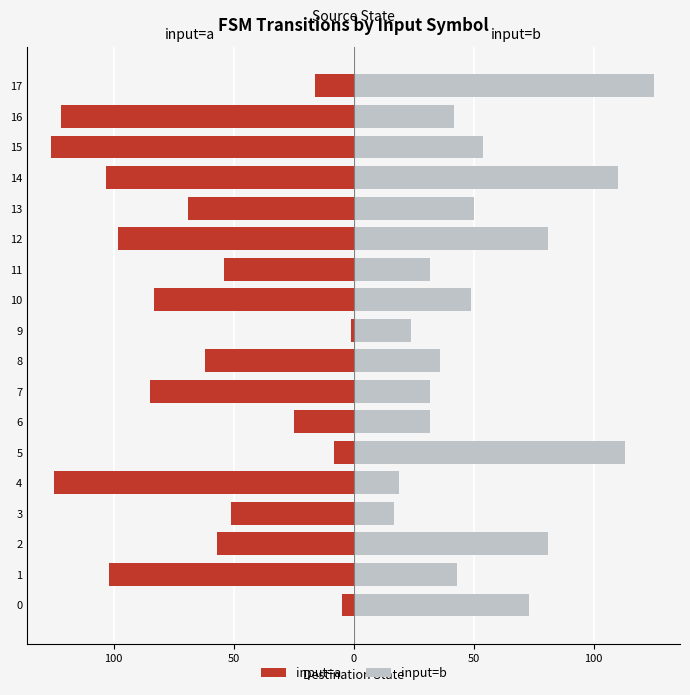

Which series has the widest spread of values?

input=a